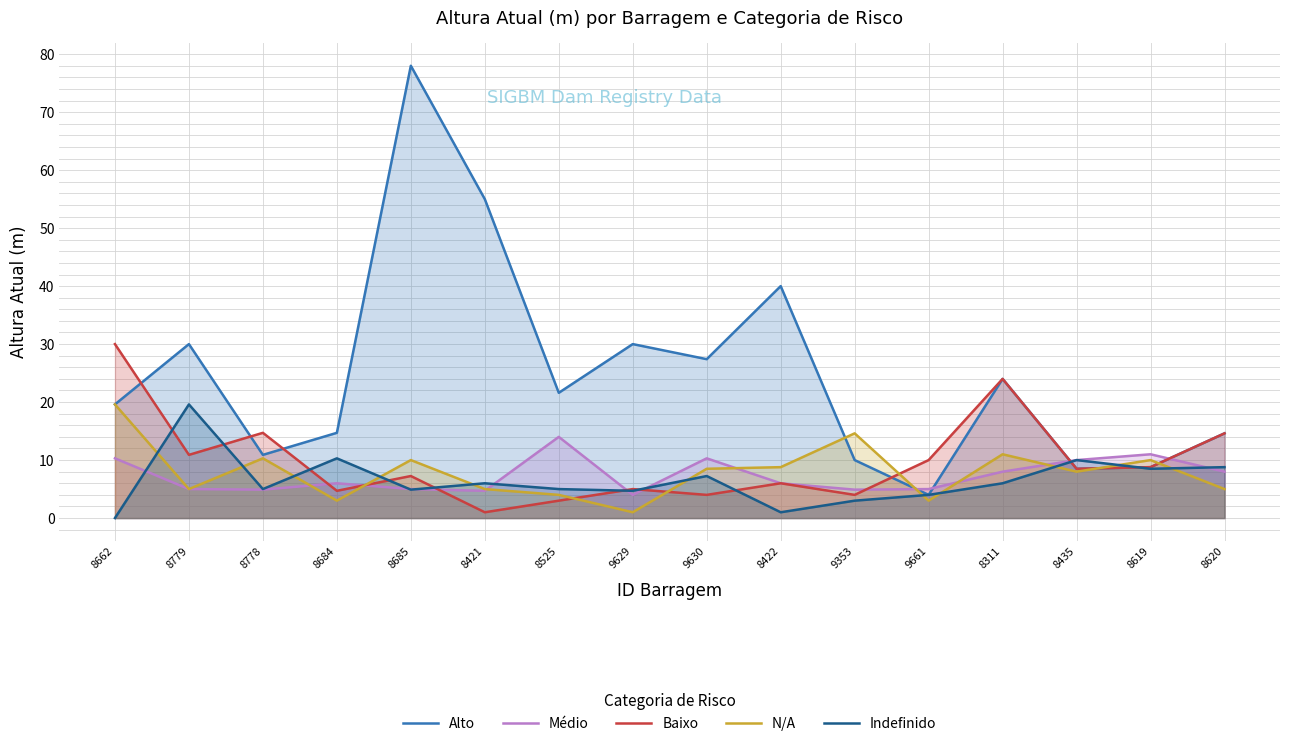

What is the total value across all series at 8779?

70.5